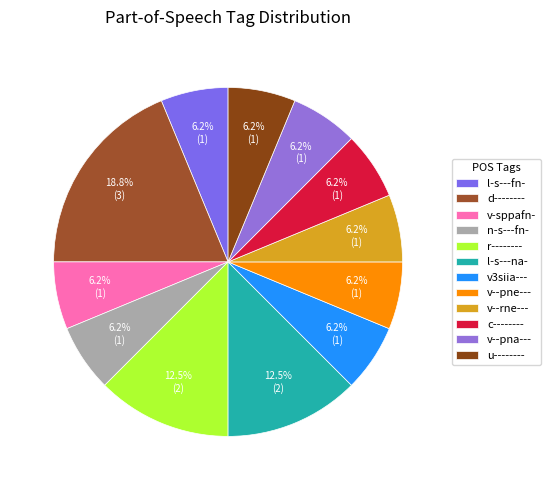

How many slices are in this pie chart?

12